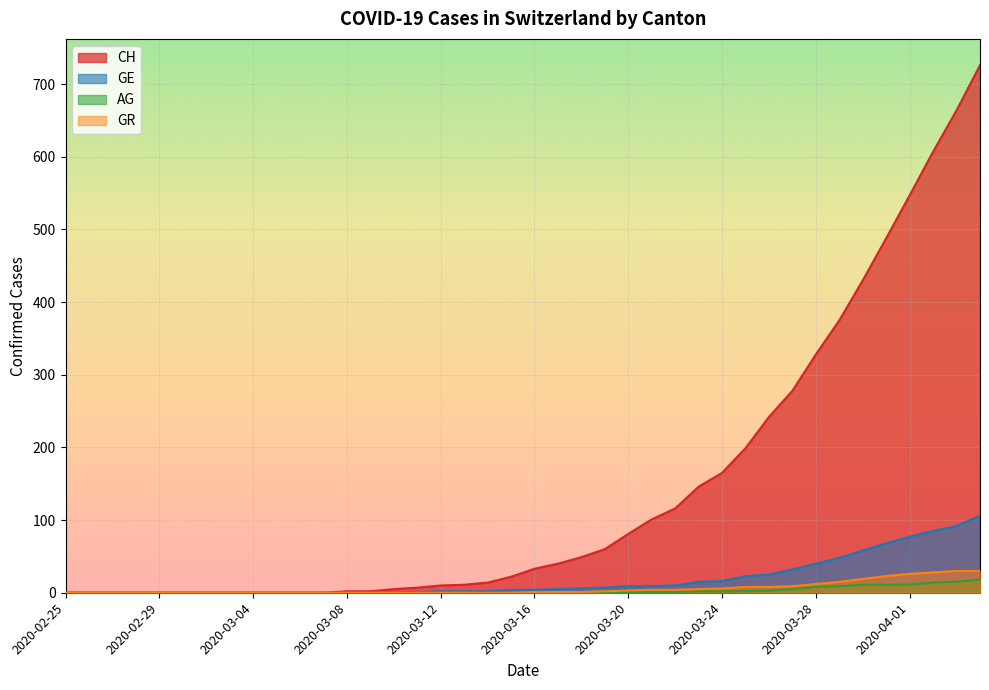

Which series has the largest range (max minus min)?

CH